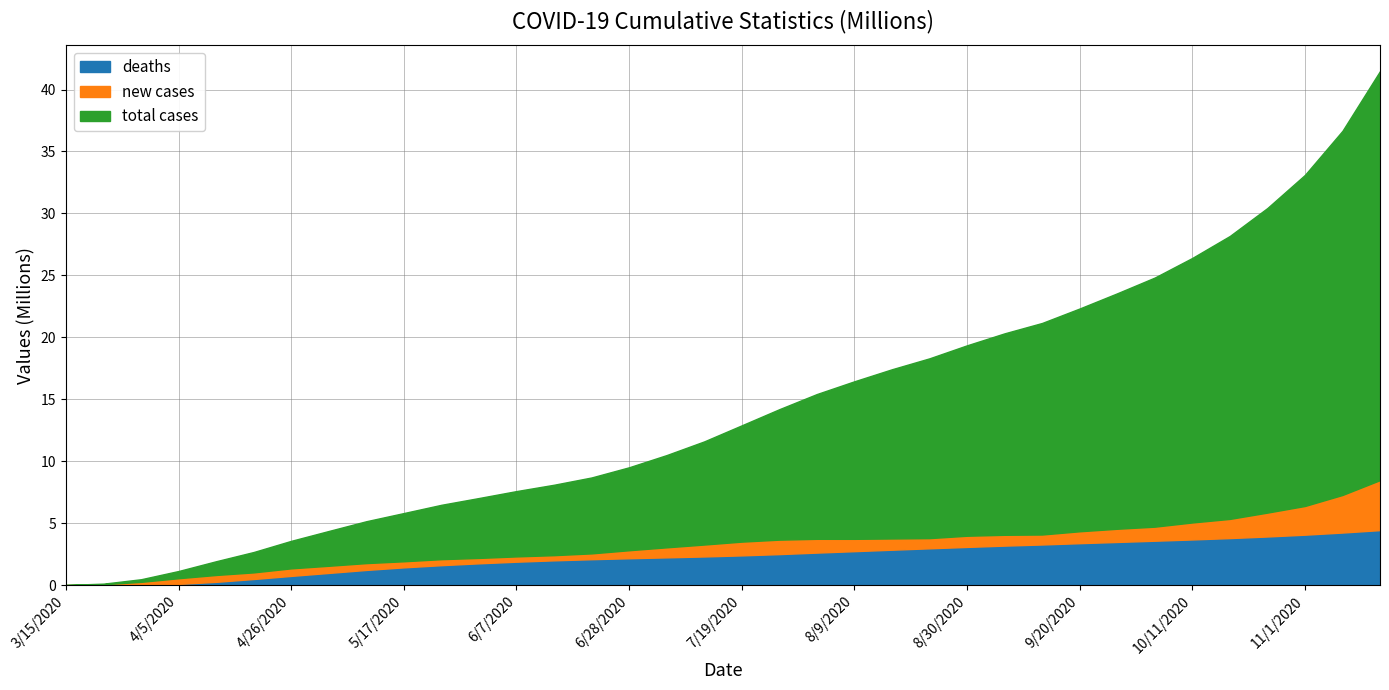

What is the sum of all total cases values?

400.8